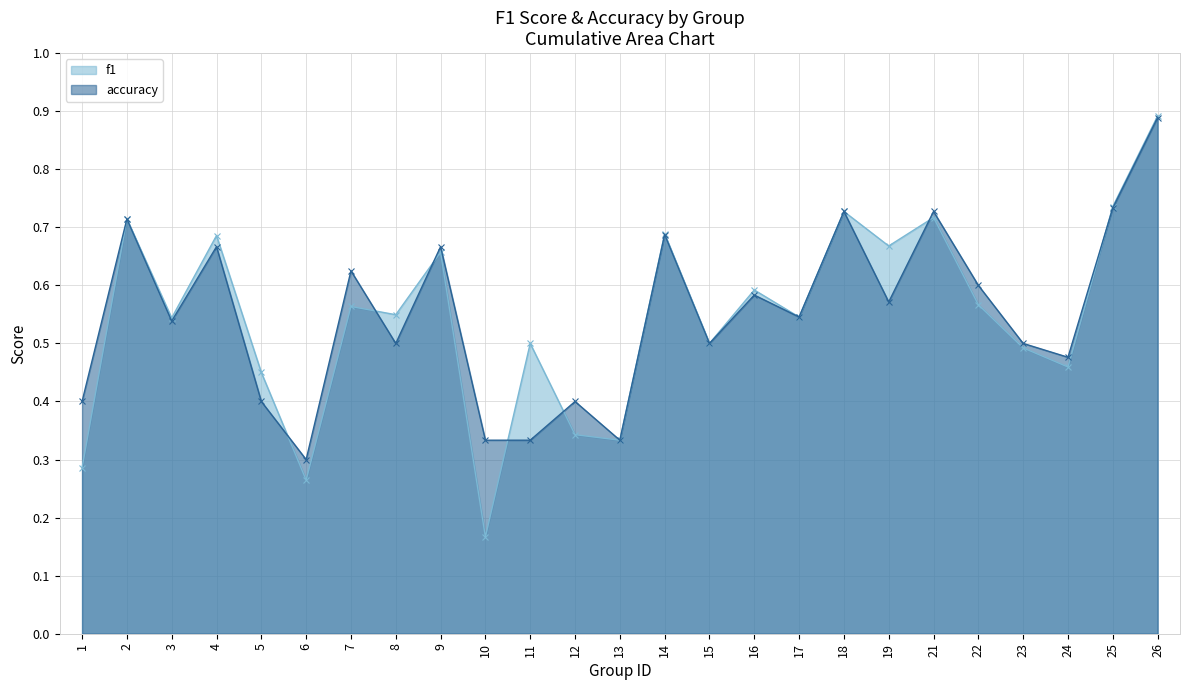

Does the chart have visible grid lines?

Yes